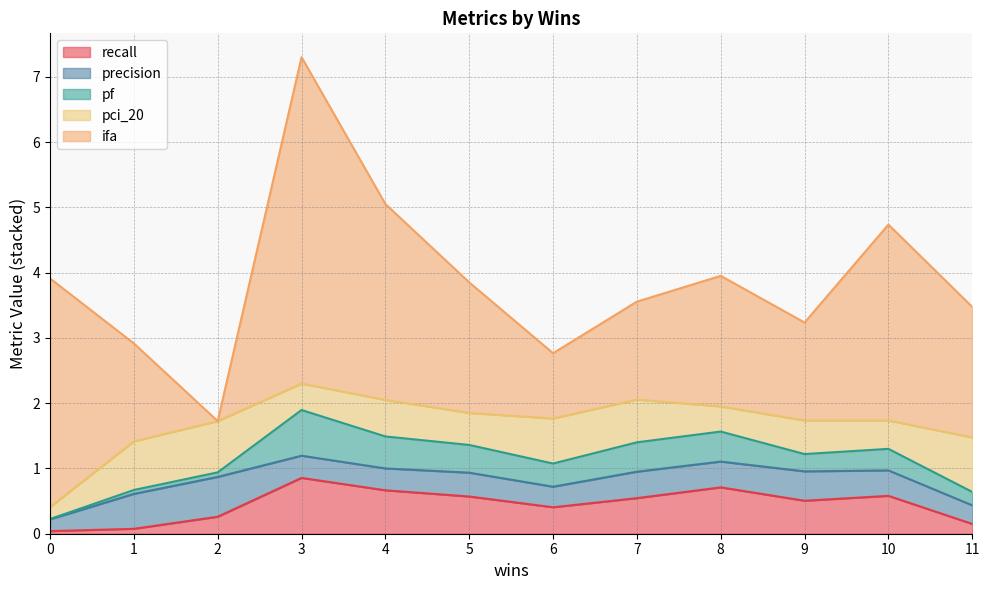

Which label corresponds to the smallest value in the chart?

2